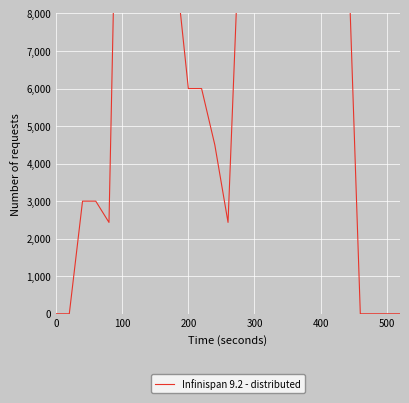

Is it true that the value at 22 is 14176.4?

False